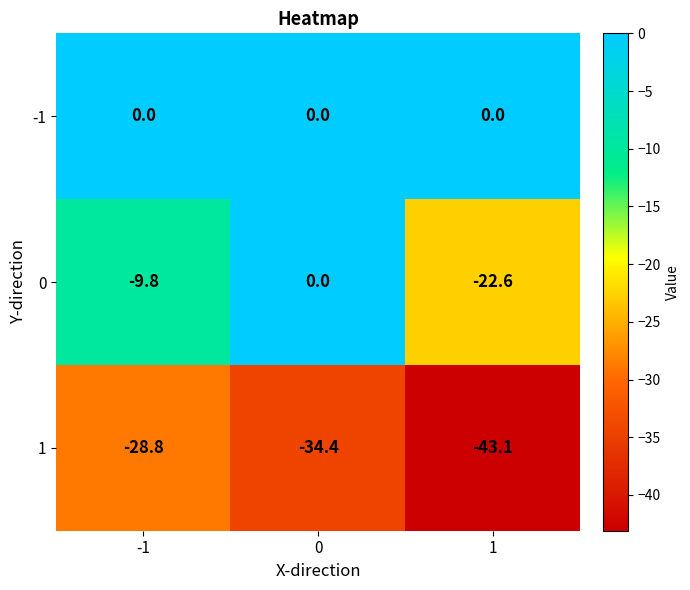

The 1 series shows -43.1 at -1. True or false?

False